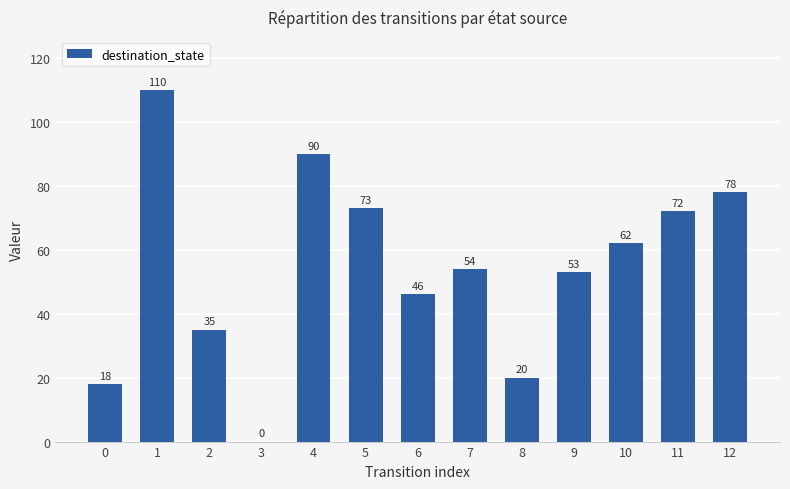

Are the bars horizontal?

No